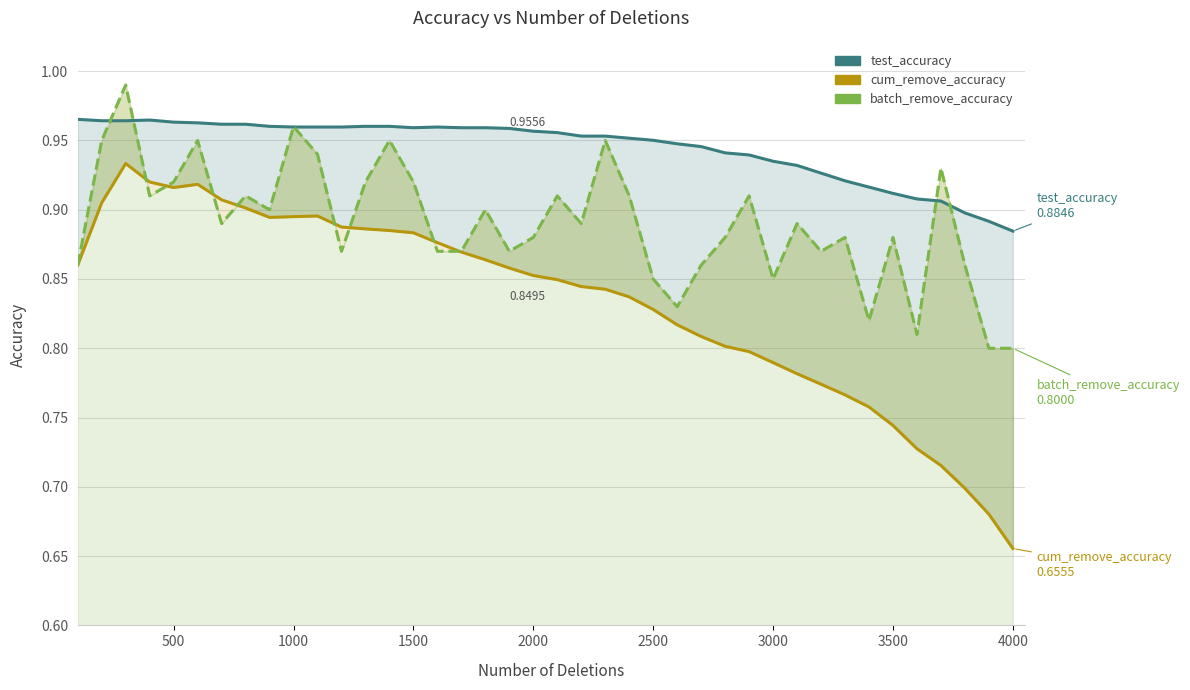

True or false: batch_remove_accuracy has a value of 1.5 at 10.

False